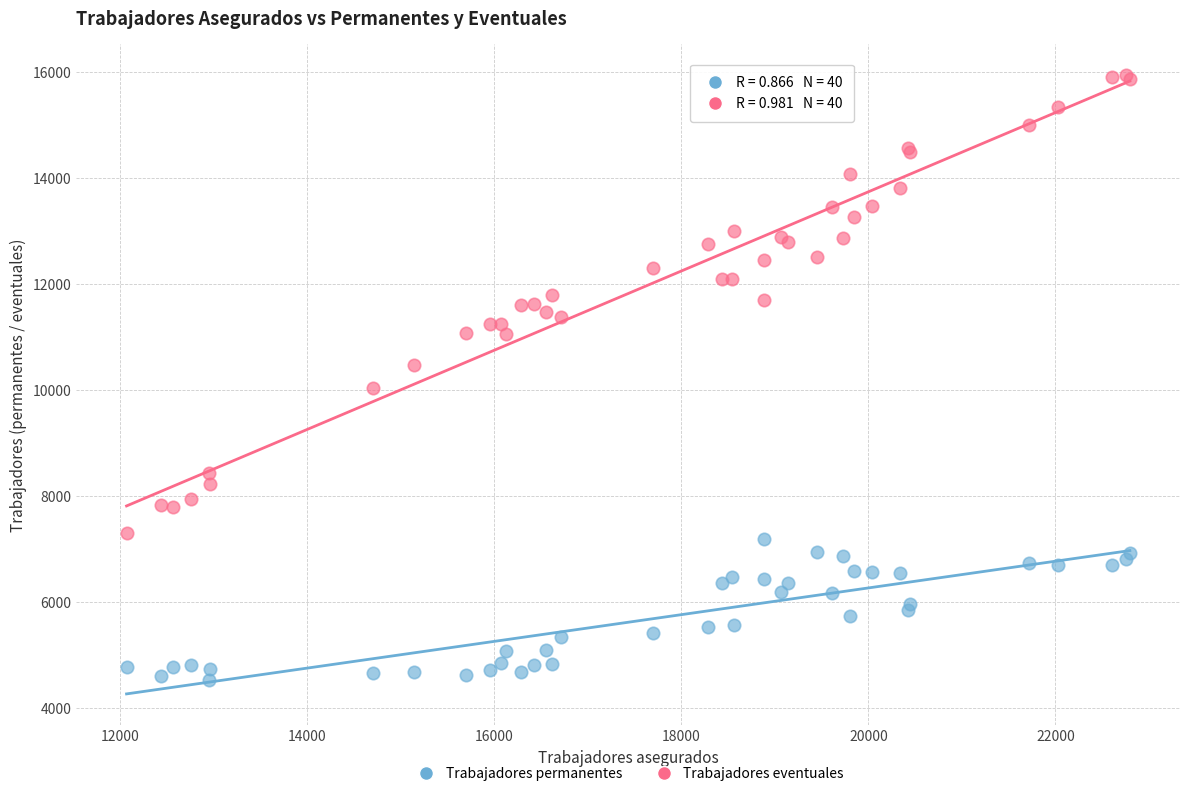

What is the X range (max minus min) for the scatter plot?

10731